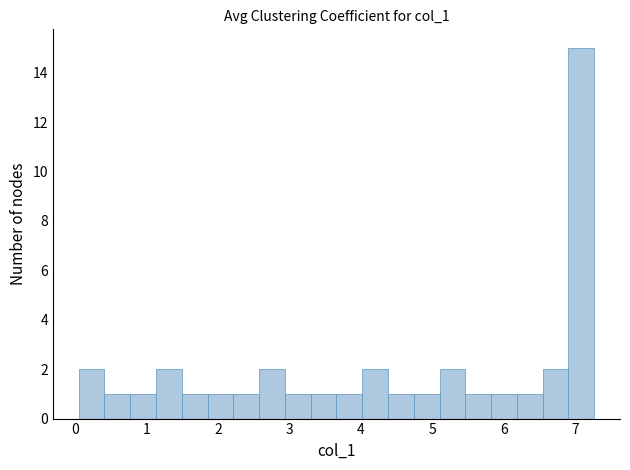

Around what value on the x-axis is the tallest bar? Give the approximate position of its centre, as read against the axis.

7.1